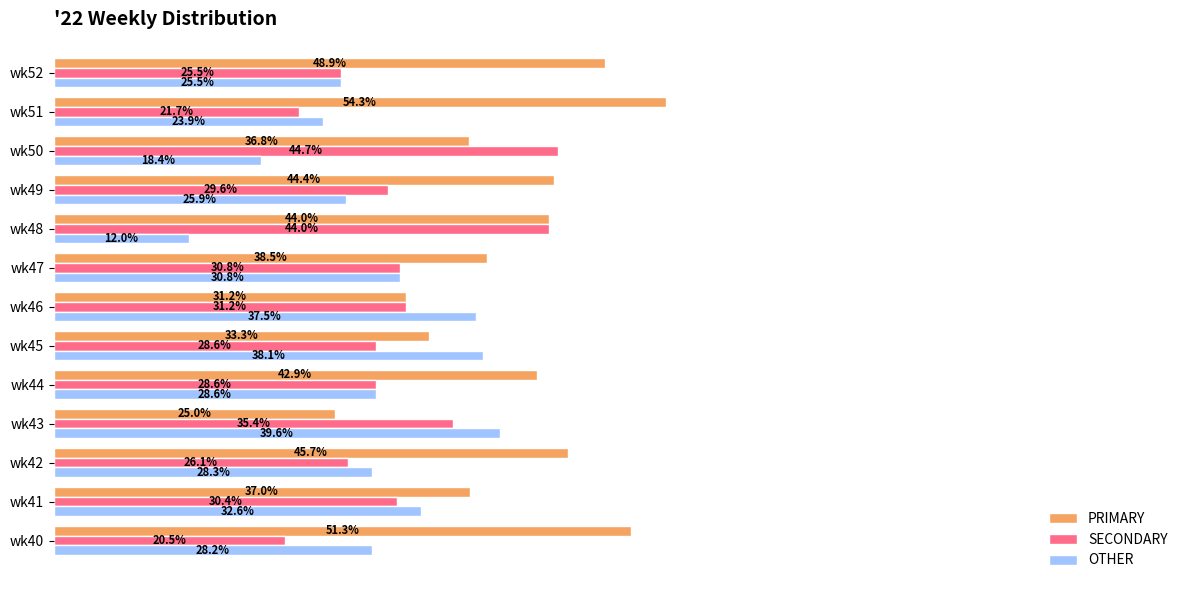

List the series in order of their overall mean, lowest first.

OTHER, SECONDARY, PRIMARY